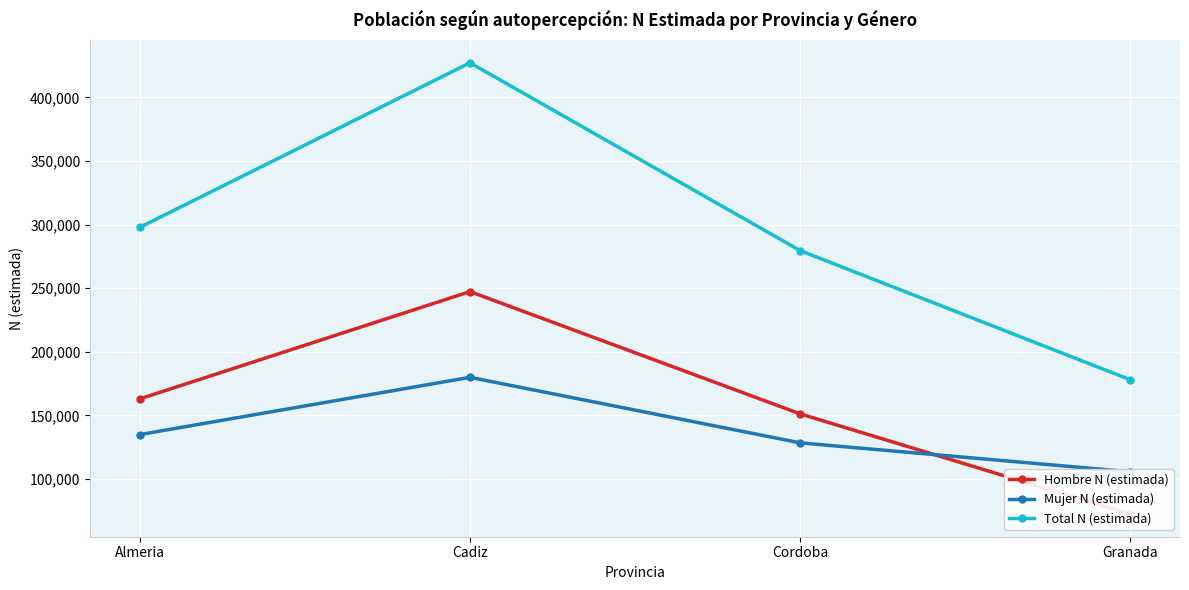

What is the difference between the maximum and minimum values in the Total N (estimada) series?

249280